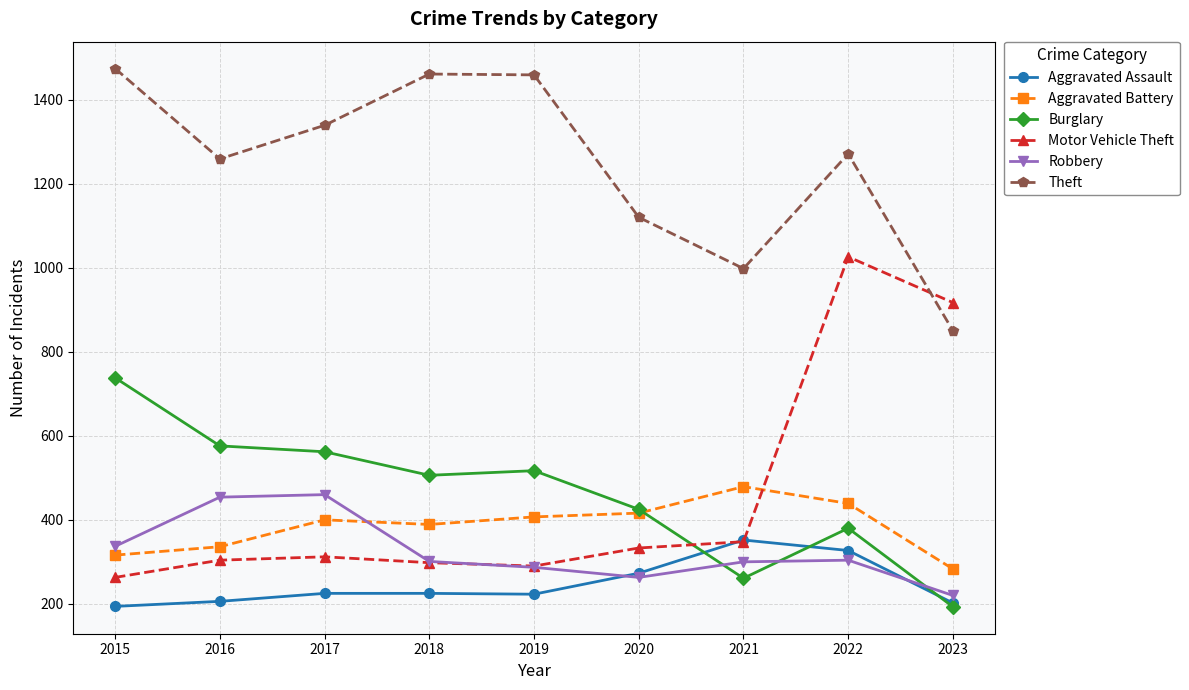

Count the number of data series in this chart.

6